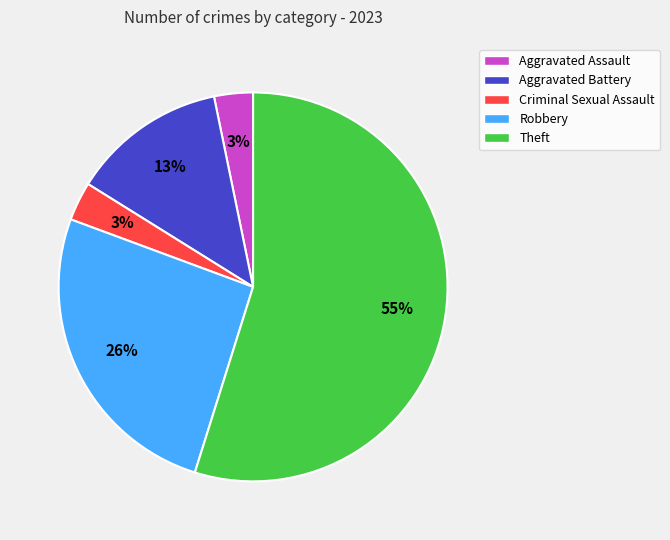

The Aggravated Battery slice represents 23% of the pie. True or false?

False